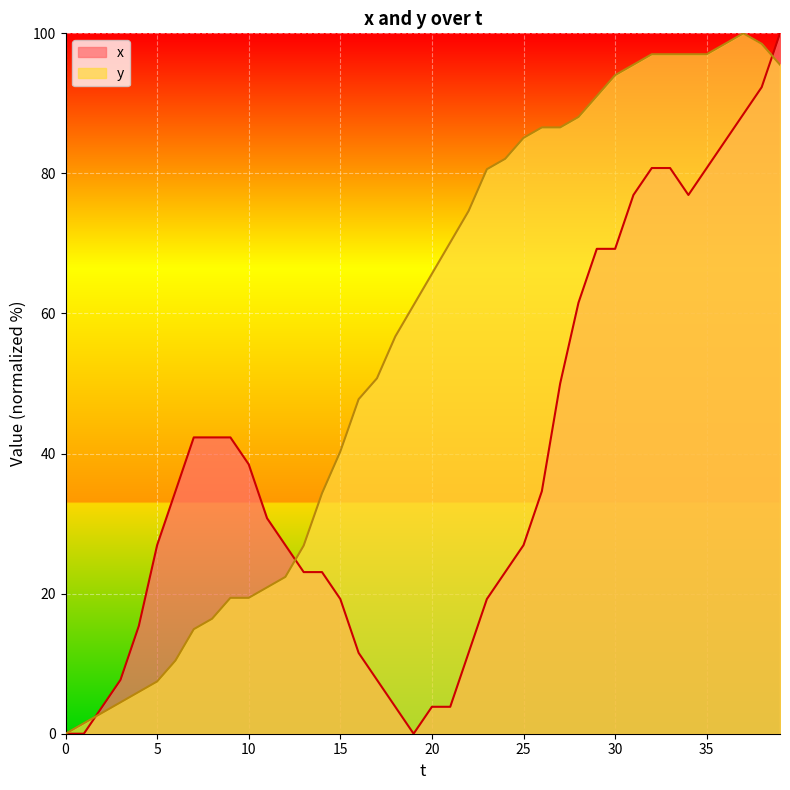

What is the difference between the highest and lowest values at 7?

27.4